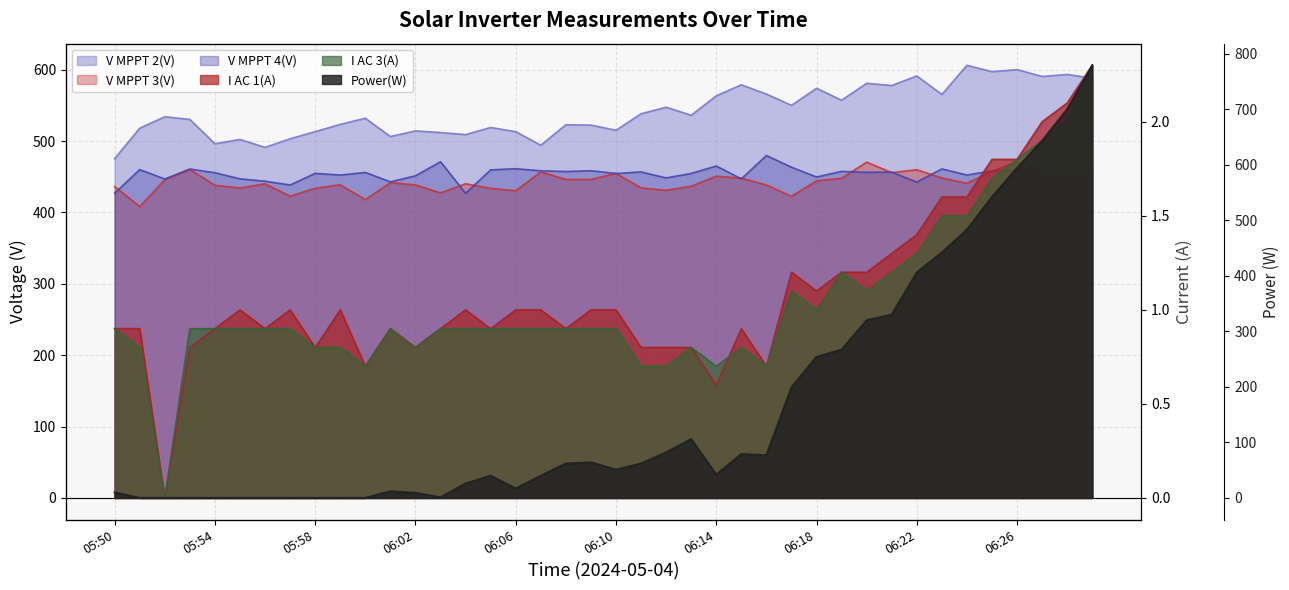

At which category is the sum across all series the highest?

06:29